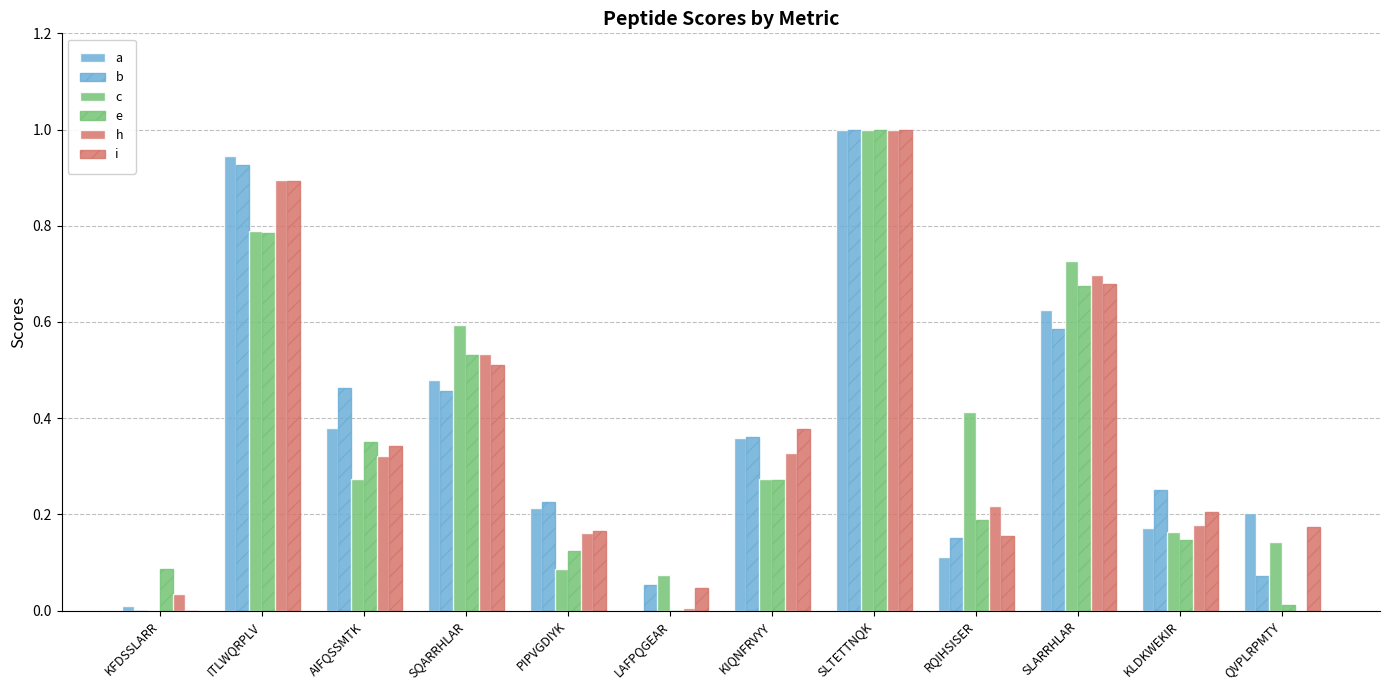

Between ITLWQRPLV and KIQNFRVYY, which series saw the biggest shift?

a